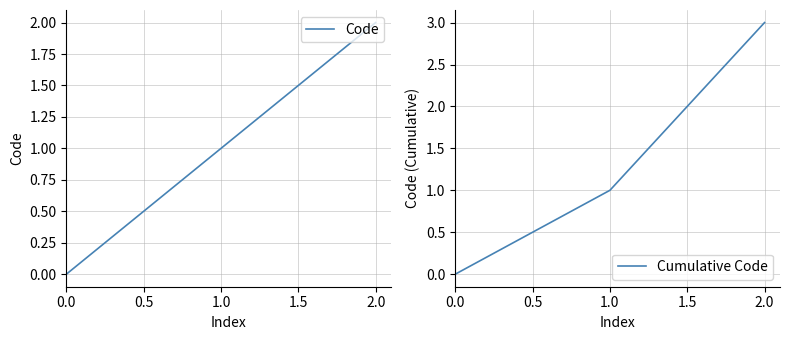

The value of Code at 1.0 is 0. True or false?

False